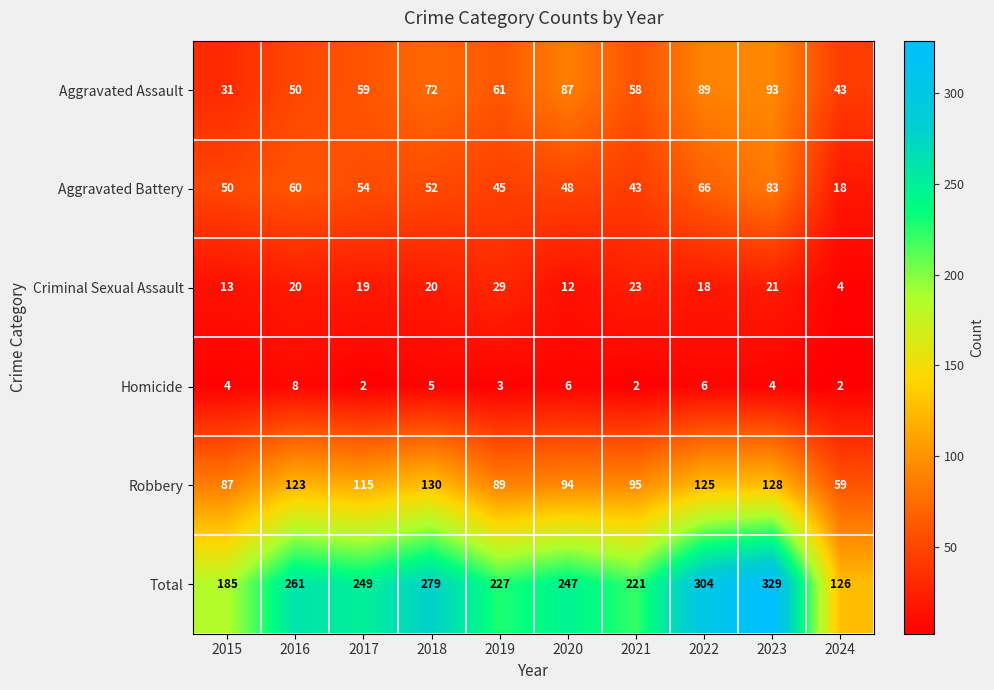

What is the total value across all series at 2021?

442